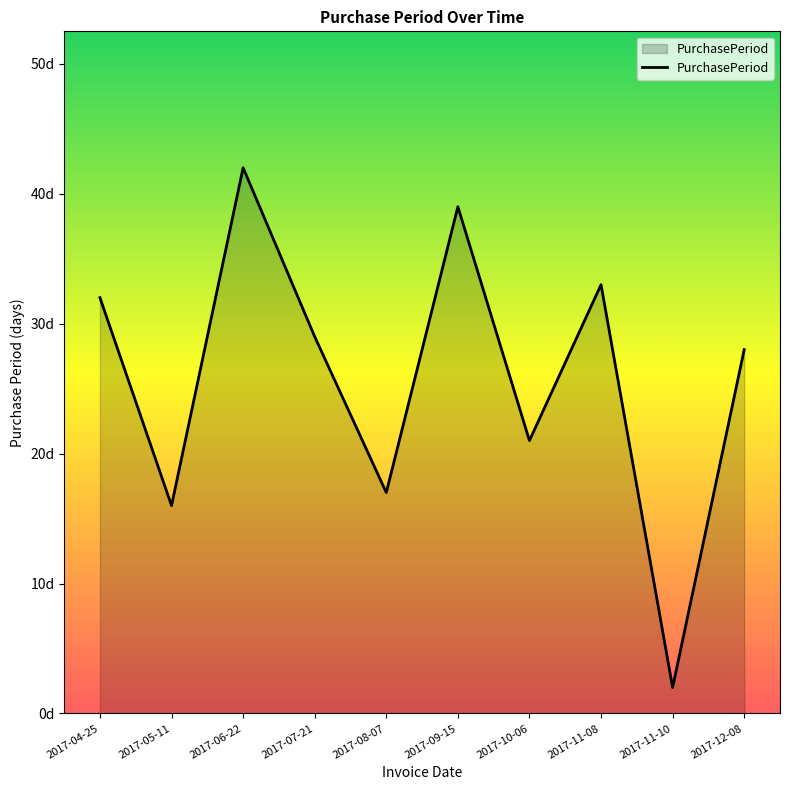

Does the chart display data point markers on the line(s)?

No